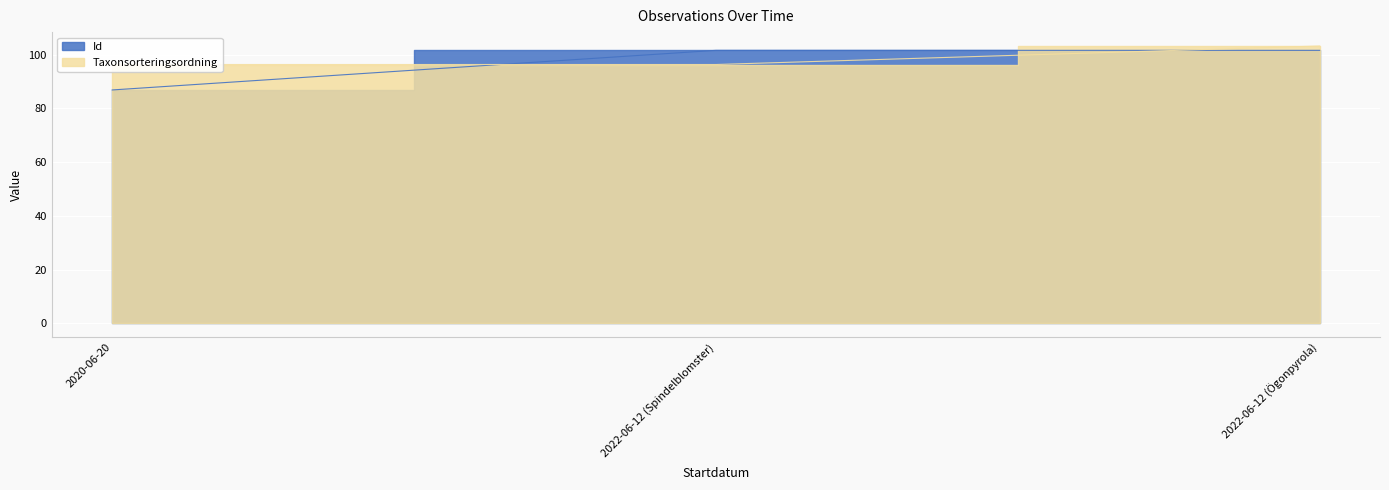

Rank the series by their maximum value, from highest to lowest.

Taxonsorteringsordning, Id